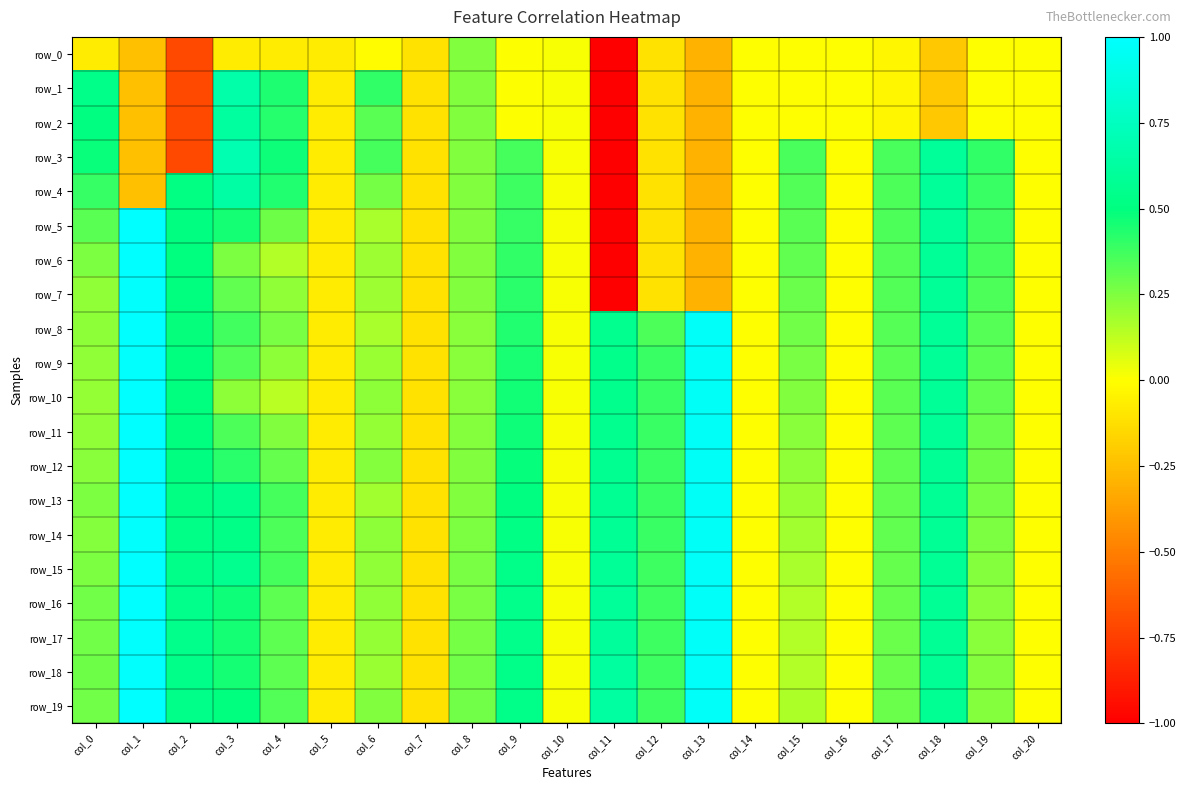

What is the difference between the second highest and second lowest values in the row_8 series?

1.0